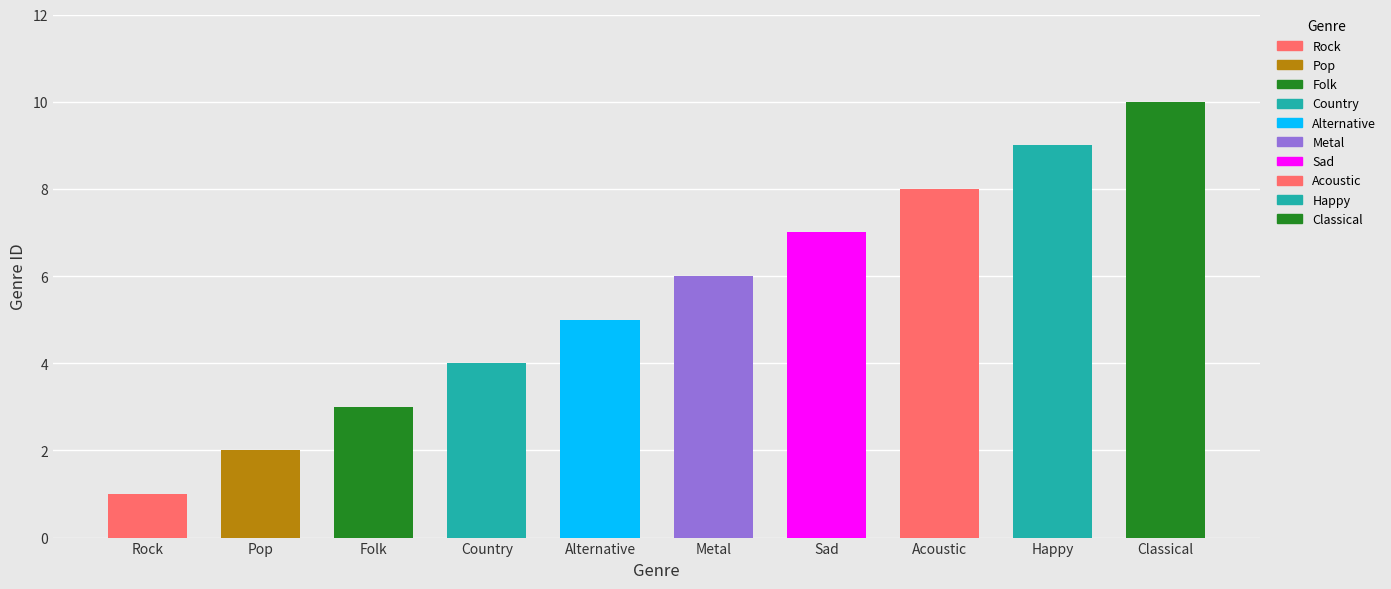

What is the sum of the values at Country and Sad?

11